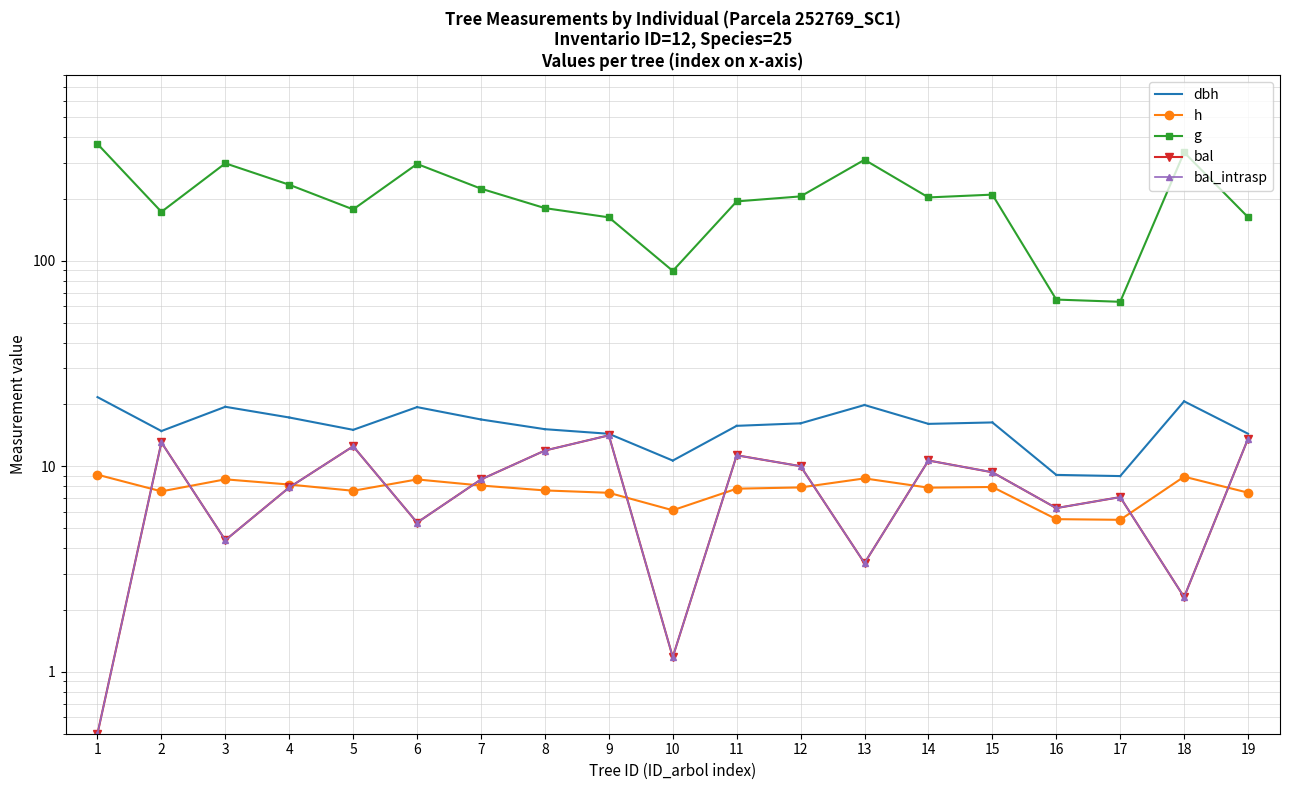

How many times do h and bal cross each other?

11